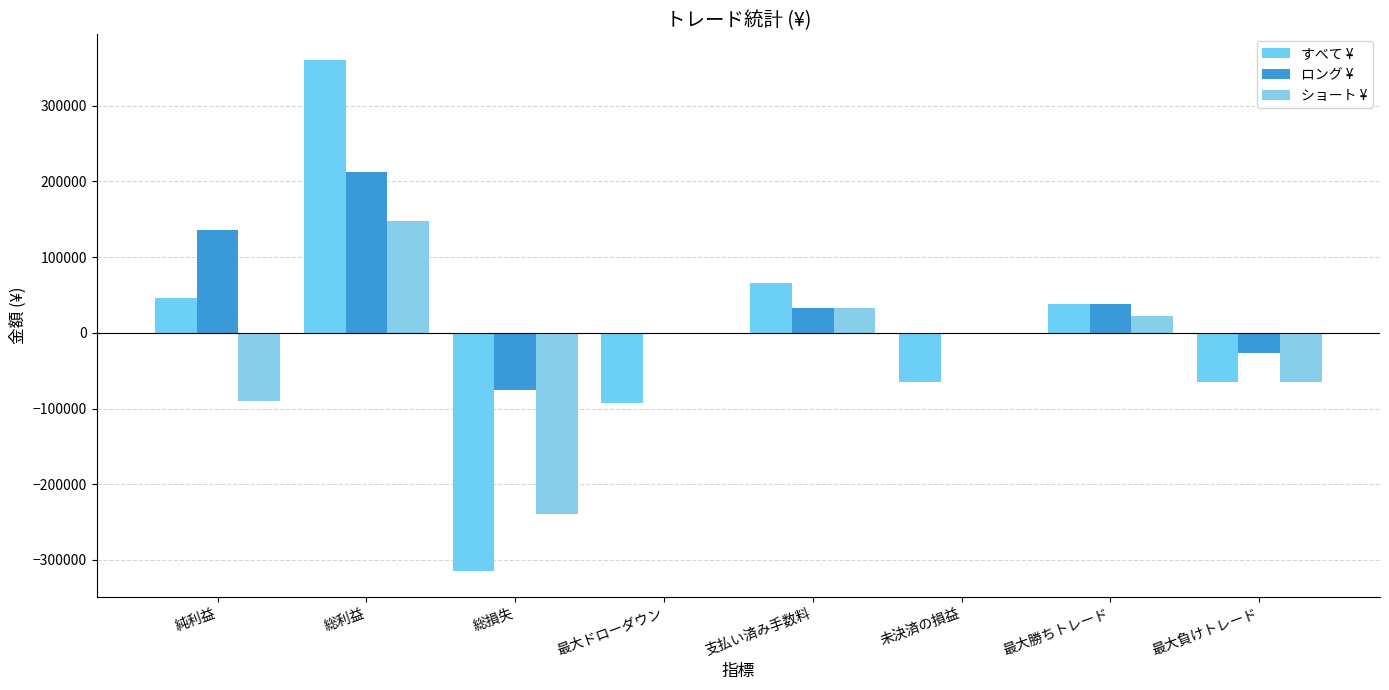

List the labels in order of すべて ¥ value, largest first.

総利益, 支払い済み手数料, 純利益, 最大勝ちトレード, 最大負けトレード, 未決済の損益, 最大ドローダウン, 総損失